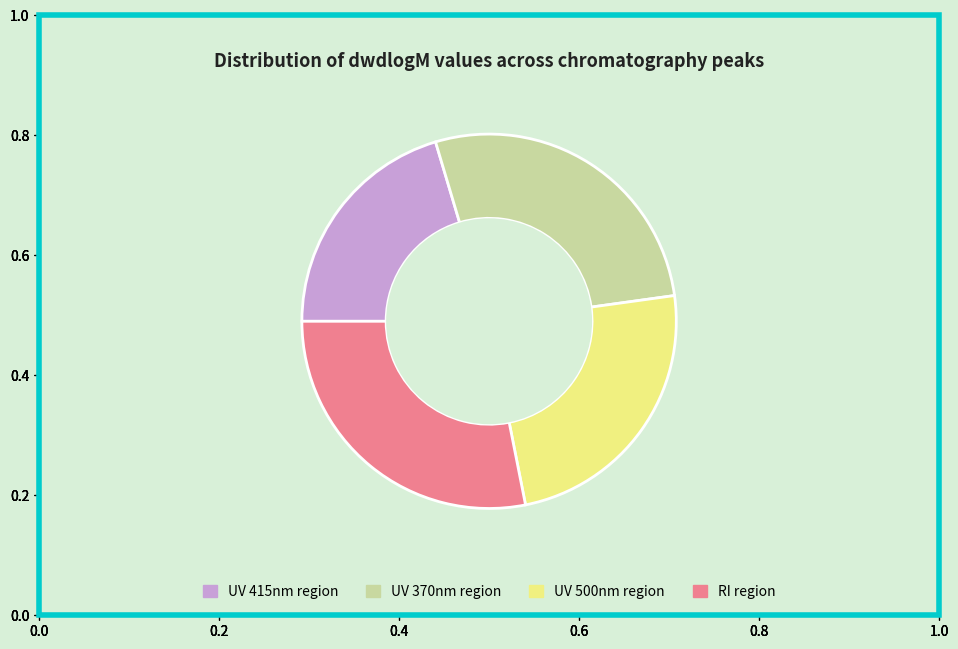

Is there a majority slice in this chart?

No